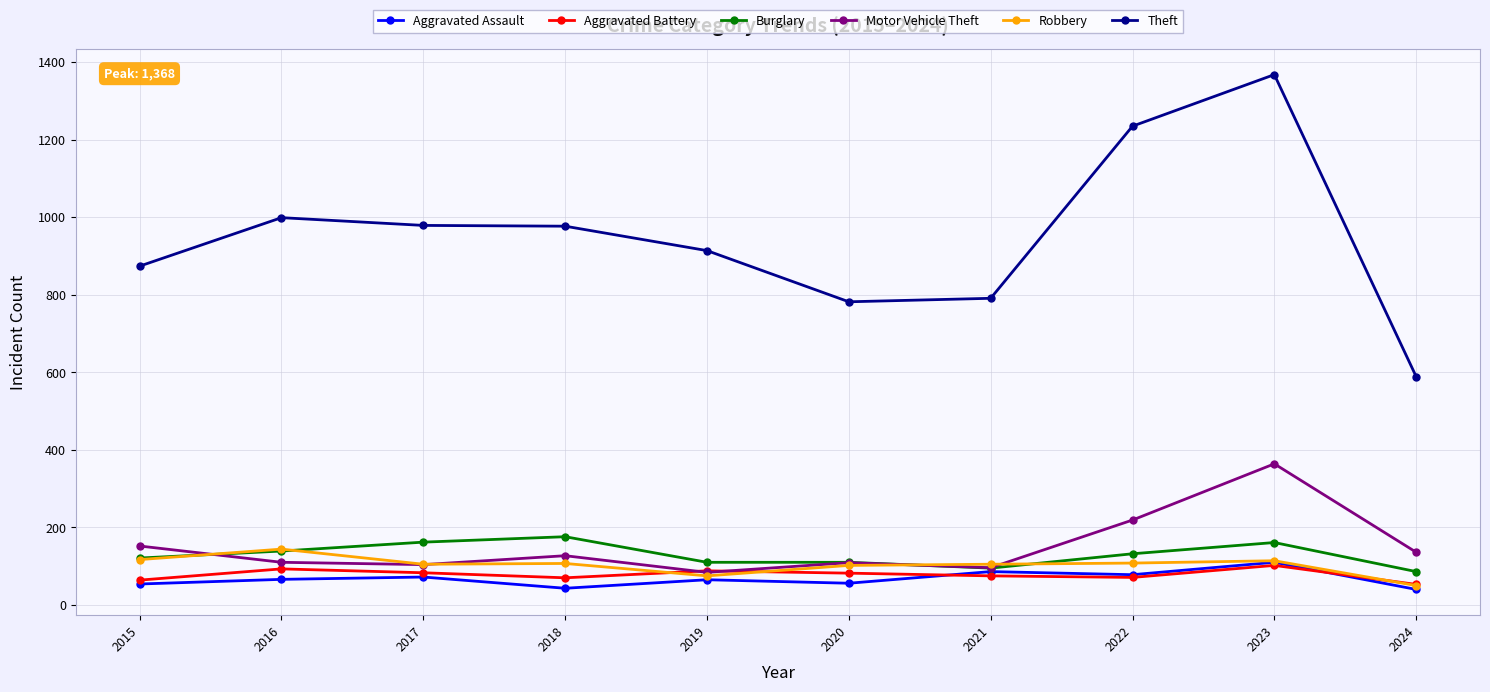

What is the total value across all series at 2023?

2219